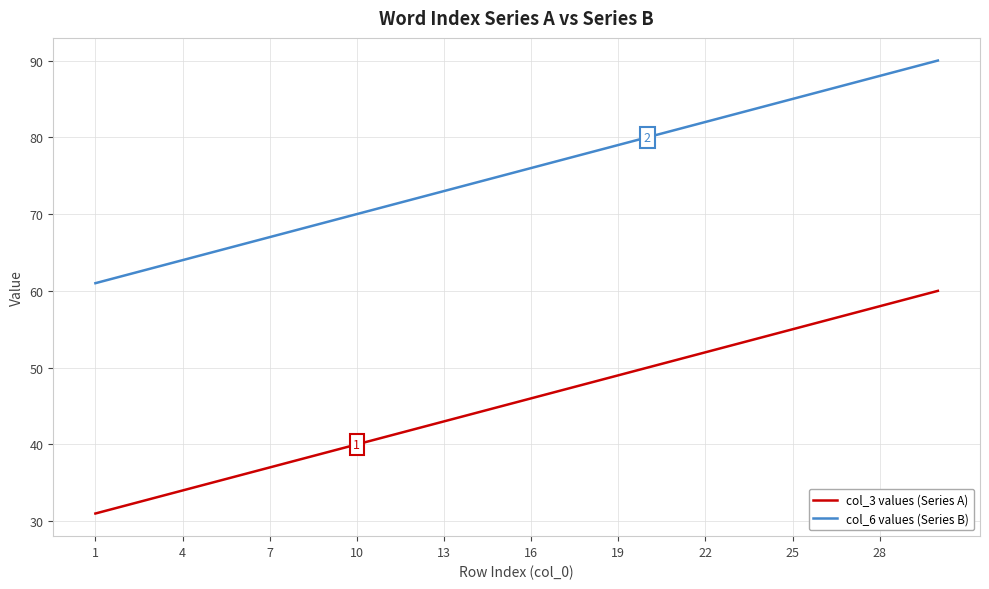

True or false: col_3 values (Series A) and col_6 values (Series B) cross at least once.

False